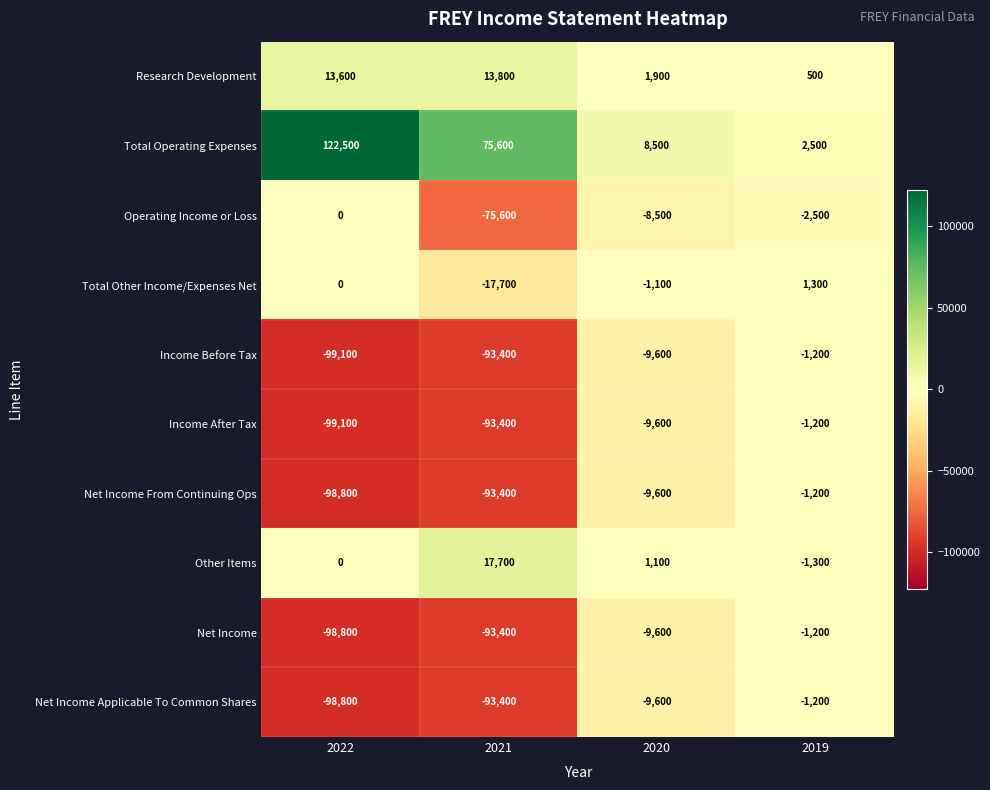

What is the greatest value displayed?

122500